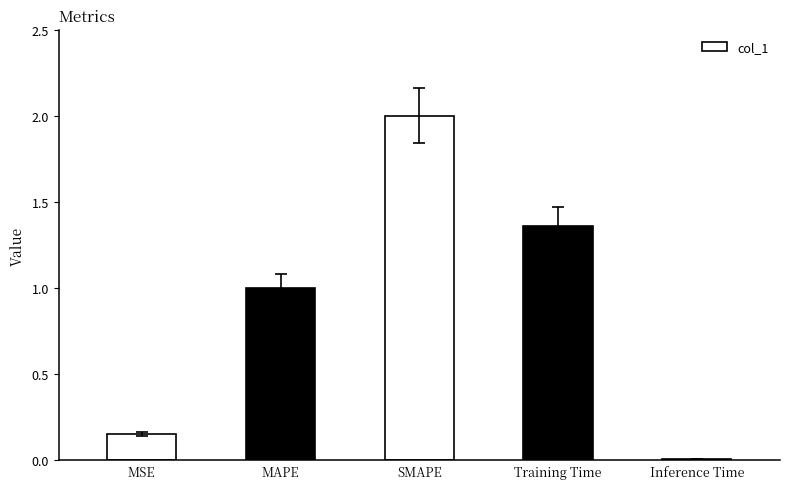

How many bars are there in total?

5